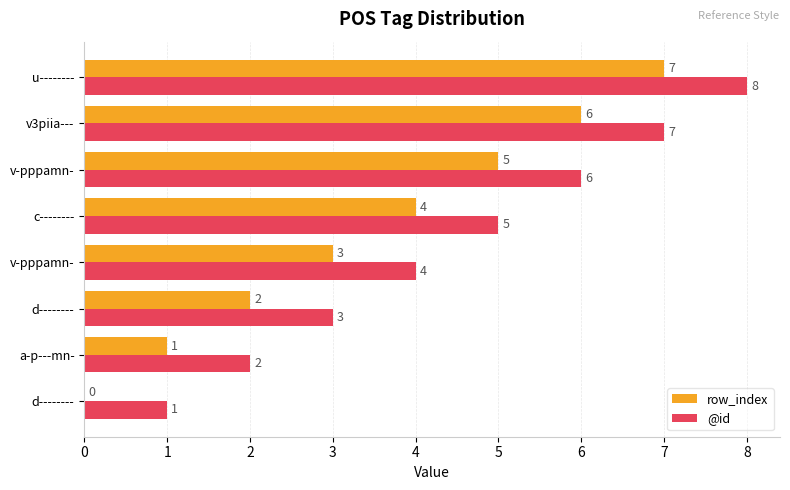

Count the number of data series in this chart.

2